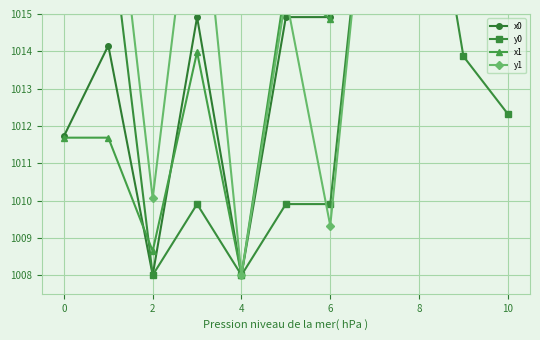

What is the difference between the x0 values at 6 and 4?

6.9